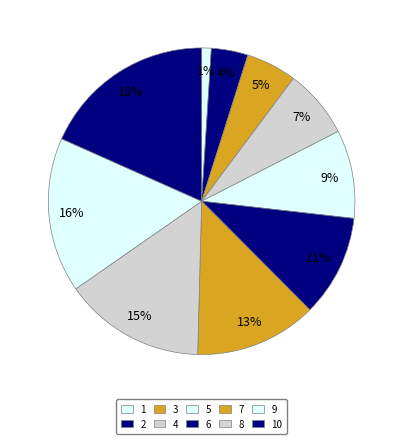

What portion of the pie excludes 8?

85.1%